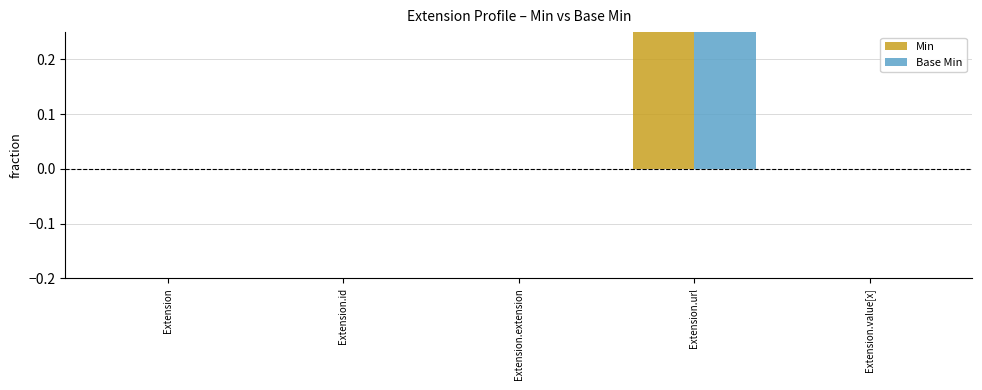

Which category has the highest value in the Base Min series?

Extension.url